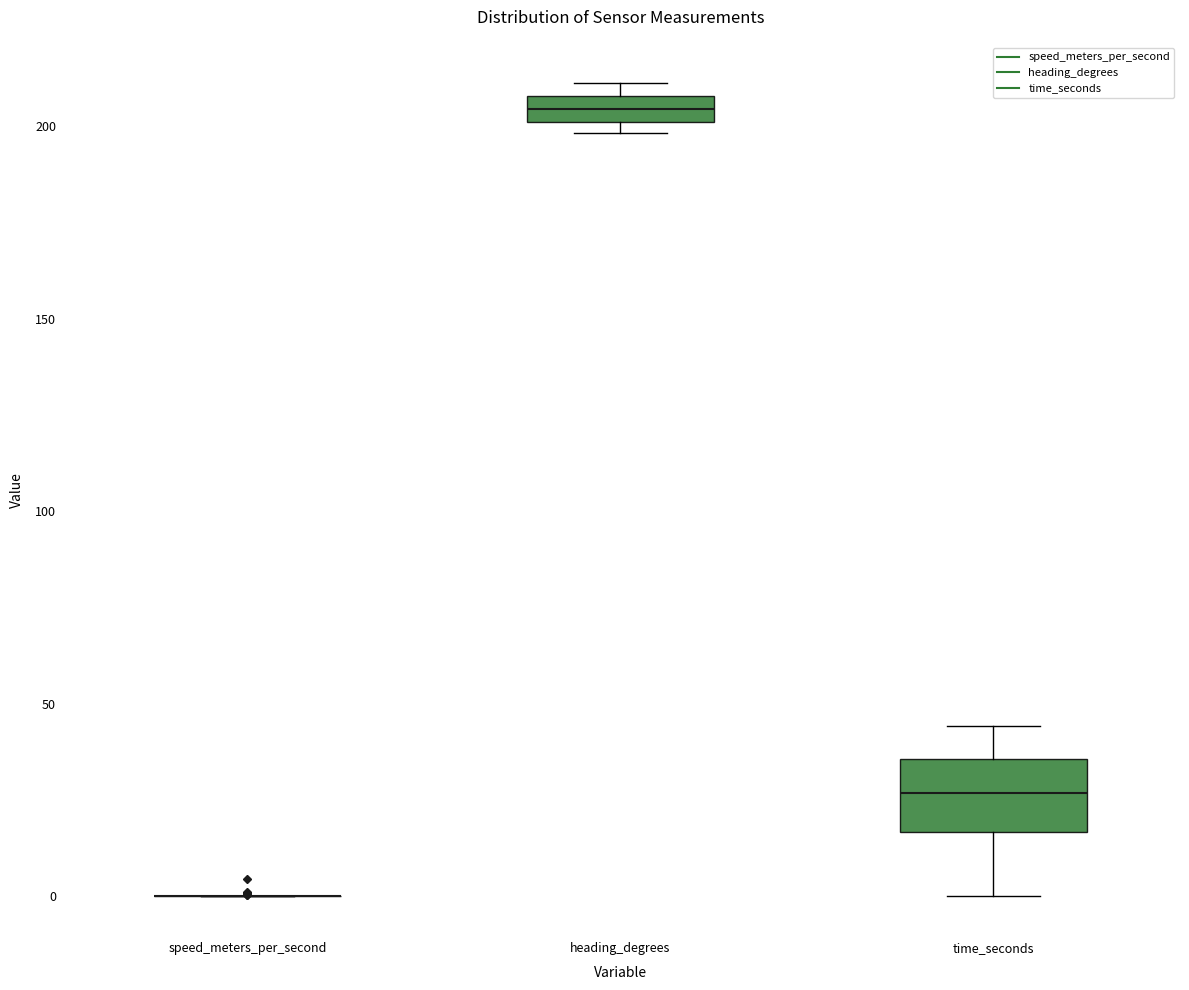

Where is the upper edge of the box for time_seconds on the y-axis? The values are not printed on the chart, so give them approximately, as read against the axis.

35